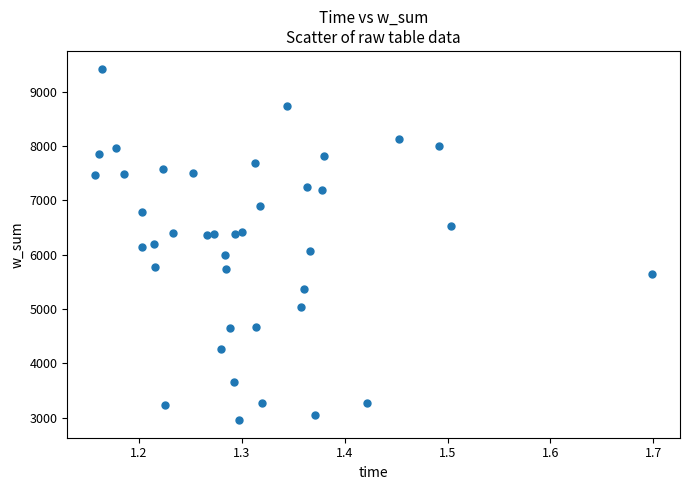

What is the range of Y values (max minus min)?

6470